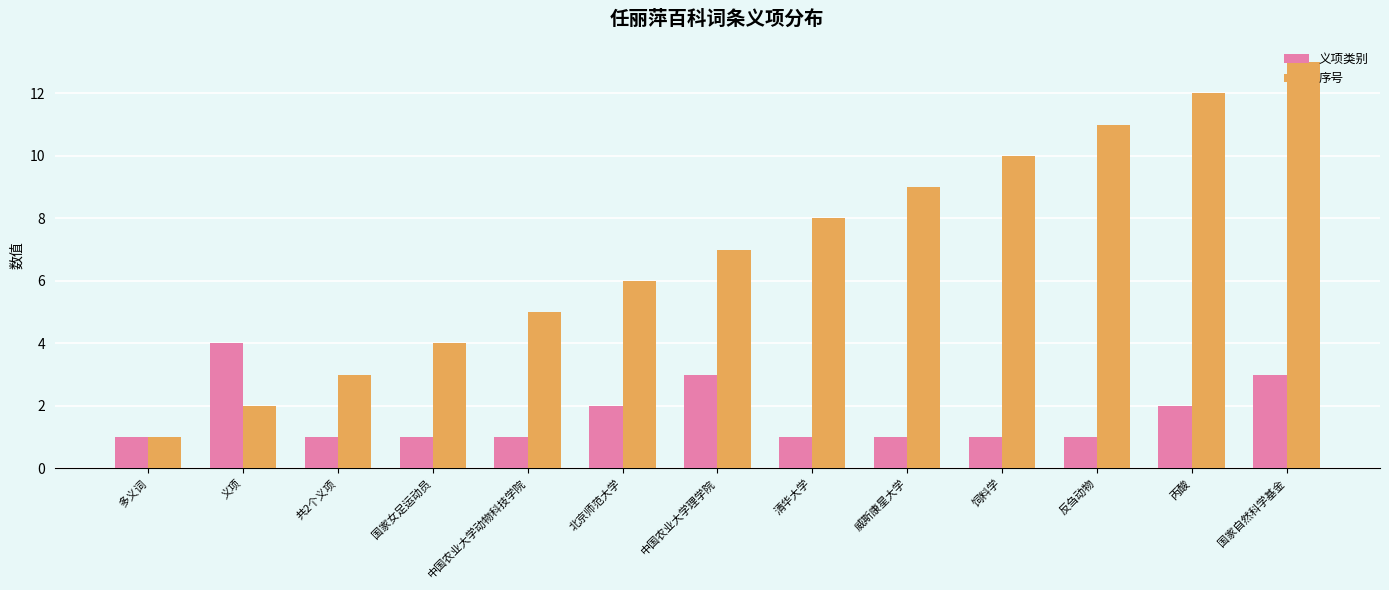

What are all the series names shown in the legend?

义项类别, 序号